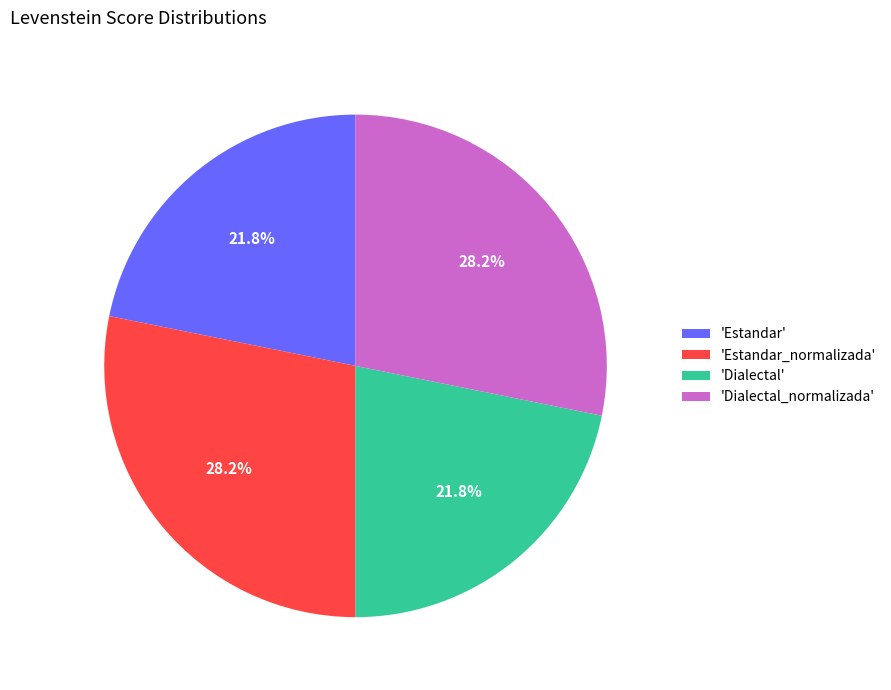

What portion of the pie excludes 'Estandar_normalizada'?

71.8%